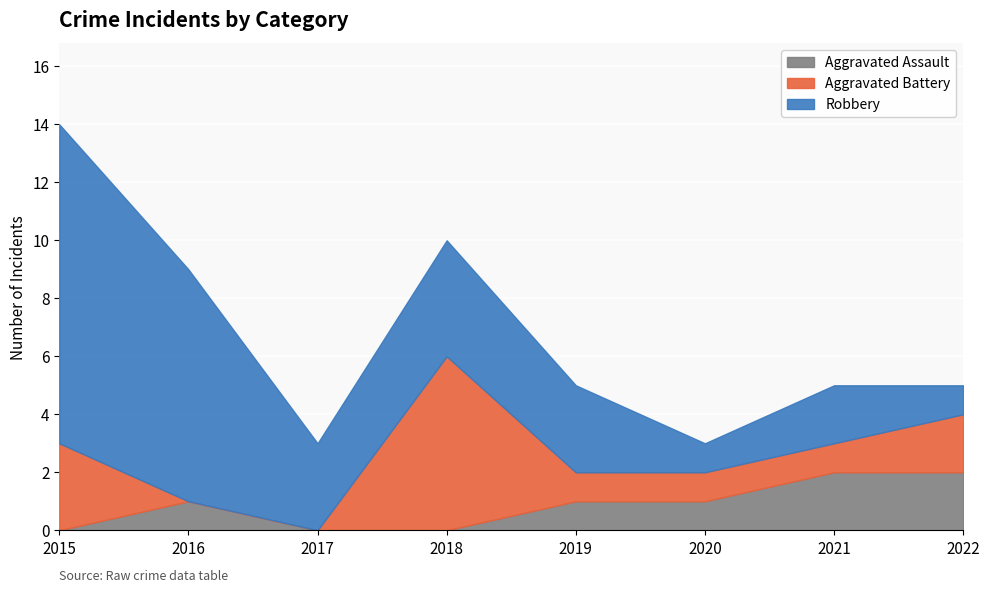

What is the sum of the Aggravated Assault values at 2021 and 2015?

2